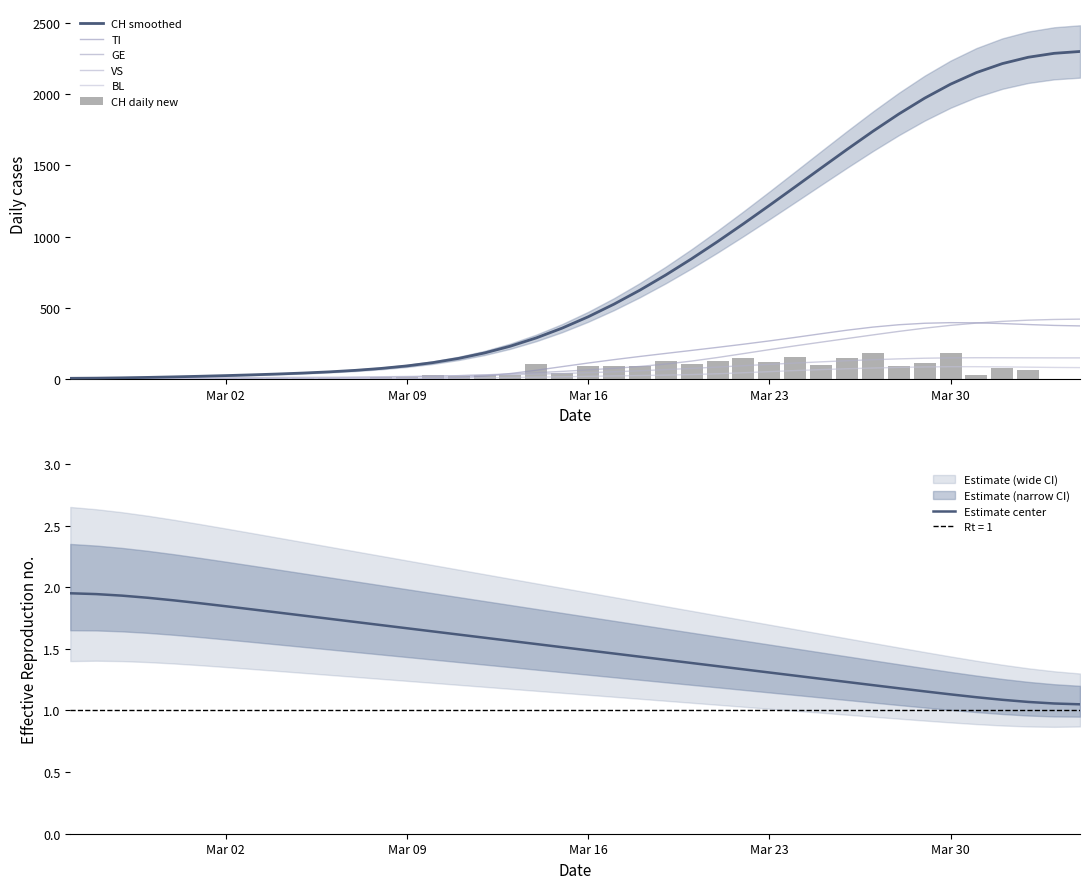

What is the average value of the GE series?

136.2